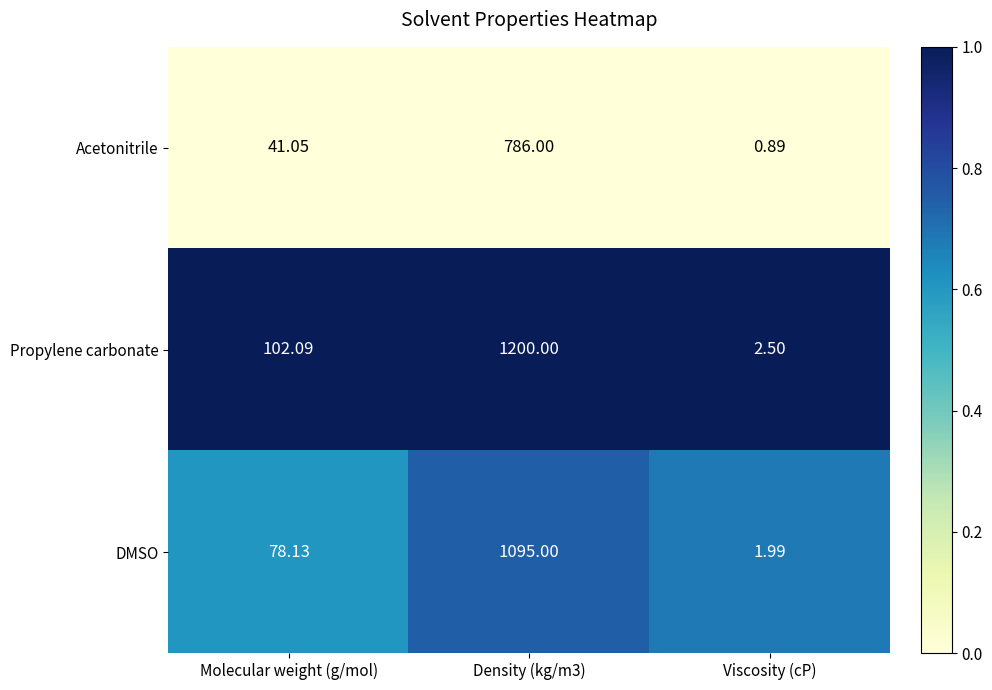

Count the number of data series in this chart.

3